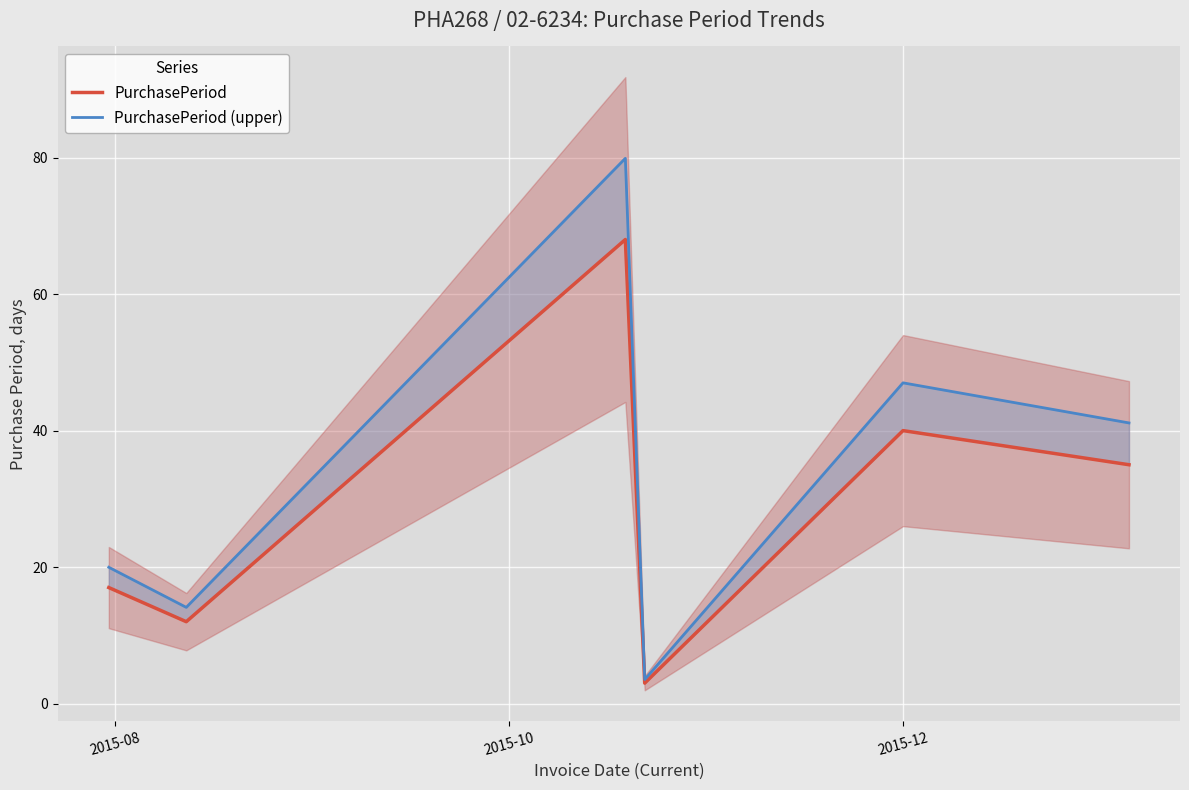

True or false: PurchasePeriod and PurchasePeriod (upper) cross at least once.

False